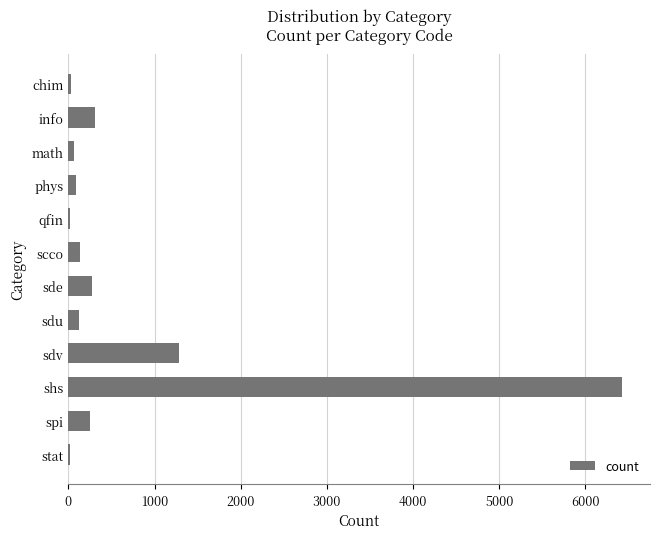

How many series are shown in this chart?

1